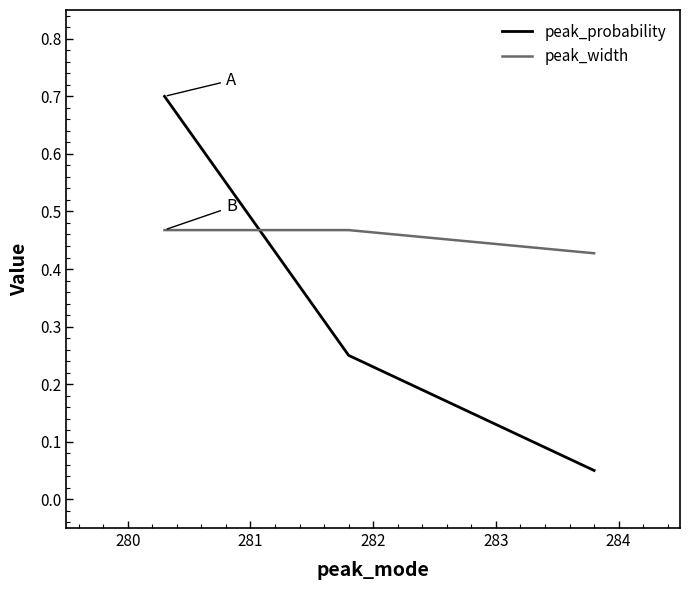

At how many categories does at least one series exceed 0?

3